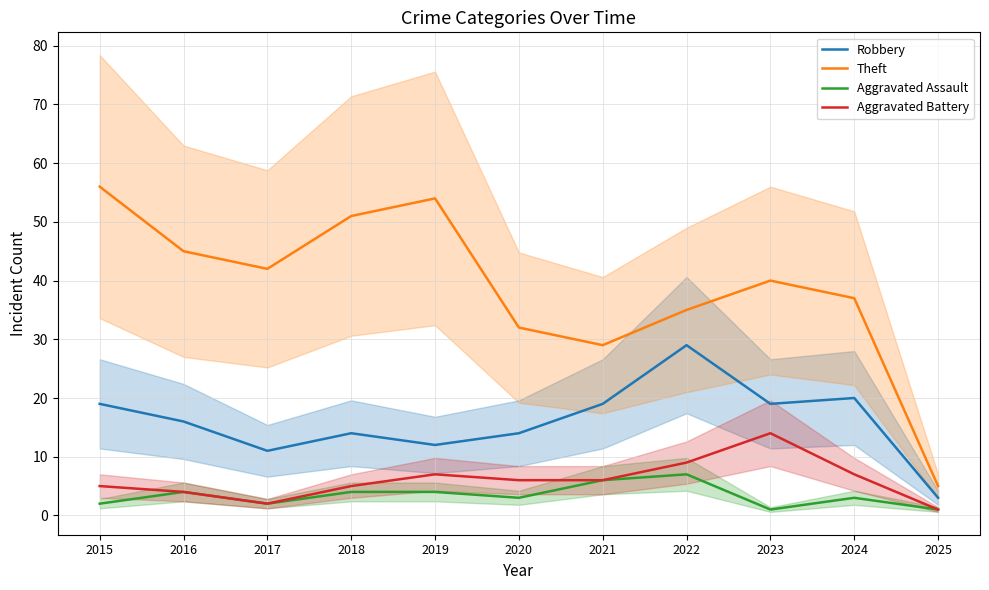

What is the maximum value shown in the chart?

56